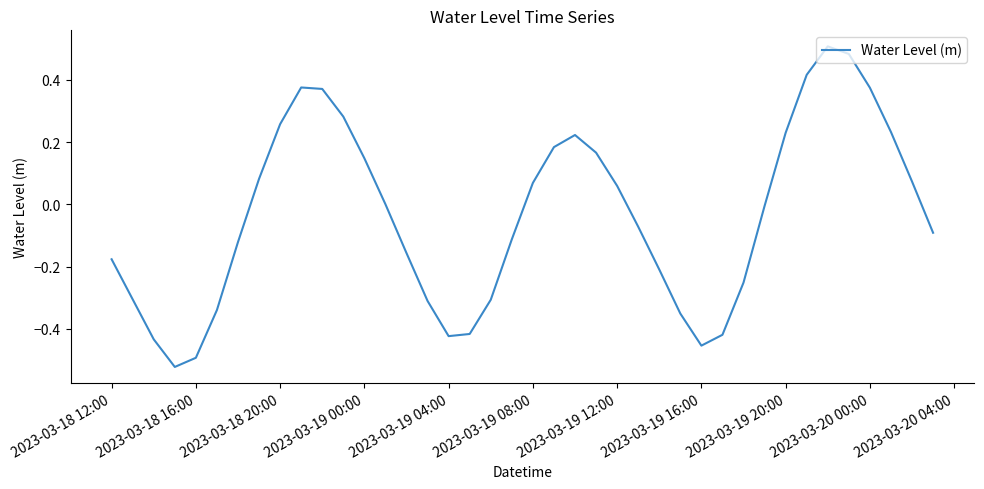

What is the difference between the maximum and minimum values?

1.0